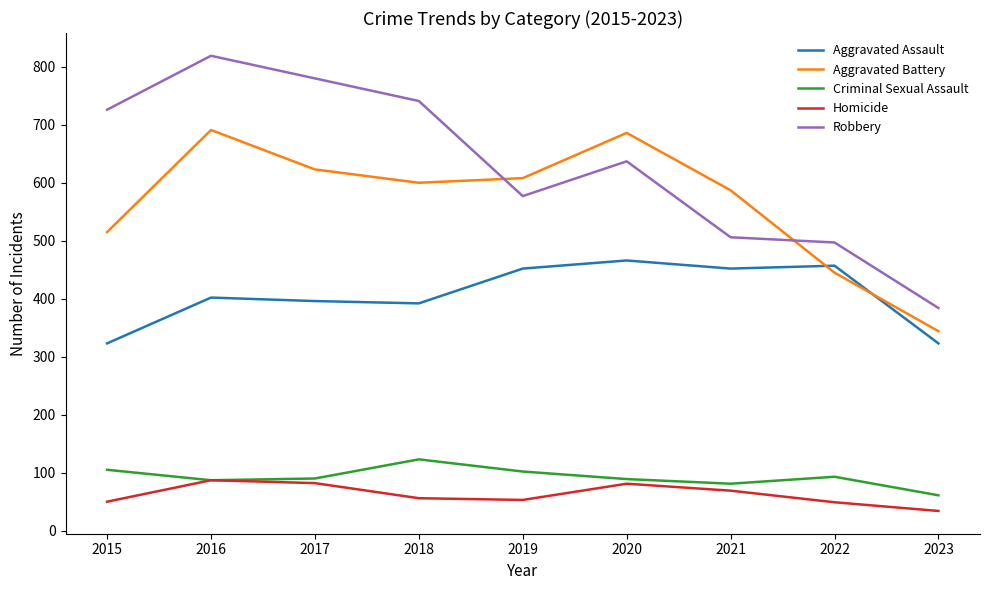

At 2022, list the series in order from smallest to largest.

Homicide, Criminal Sexual Assault, Aggravated Battery, Aggravated Assault, Robbery